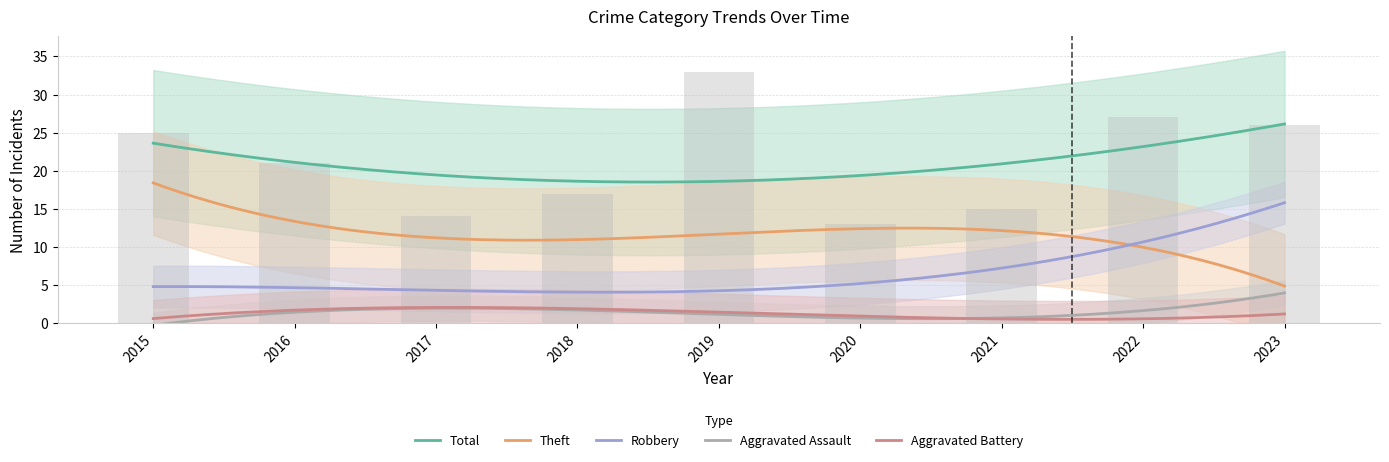

Count the number of categories in the chart.

9